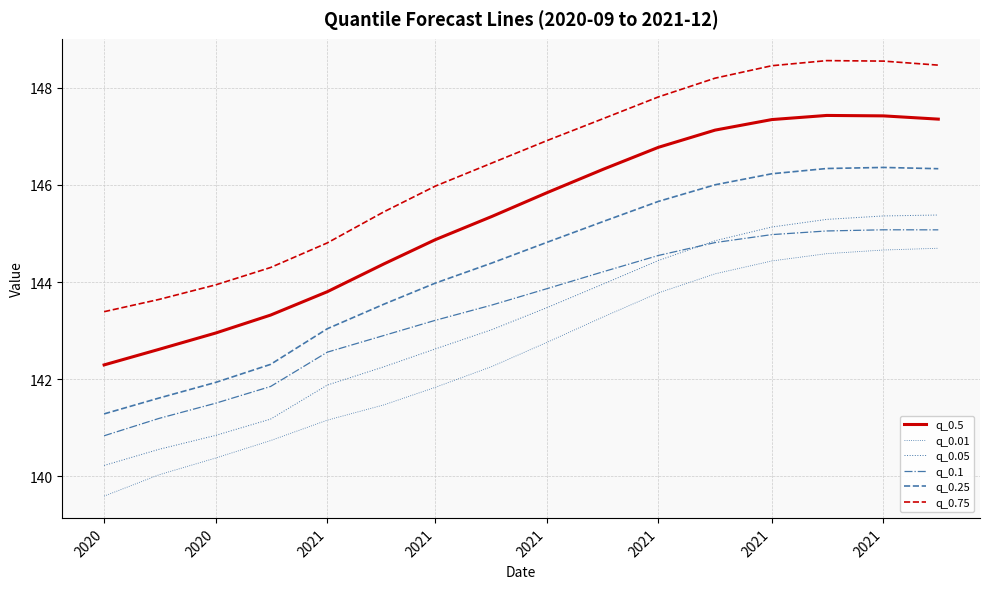

Reading left to right, what are all the values shown in this chart?

q_0.5: 142.3	142.6	143.0	143.3	143.8	144.4	144.9	145.4	145.8	146.3	146.8	147.1	147.3	147.4	147.4	147.4
q_0.01: 139.6	140.0	140.4	140.7	141.2	141.5	141.8	142.3	142.8	143.3	143.8	144.2	144.4	144.6	144.7	144.7
q_0.05: 140.2	140.6	140.8	141.2	141.9	142.3	142.6	143.0	143.5	144.0	144.4	144.9	145.1	145.3	145.4	145.4
q_0.1: 140.8	141.2	141.5	141.9	142.6	142.9	143.2	143.5	143.9	144.2	144.5	144.8	145.0	145.1	145.1	145.1
q_0.25: 141.3	141.6	141.9	142.3	143.0	143.5	144.0	144.4	144.8	145.2	145.7	146.0	146.2	146.3	146.4	146.3
q_0.75: 143.4	143.6	143.9	144.3	144.8	145.4	146.0	146.4	146.9	147.4	147.8	148.2	148.5	148.6	148.5	148.5